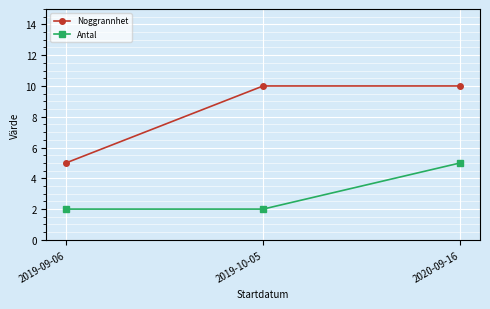

How many Antal values are between 2 and 5?

3